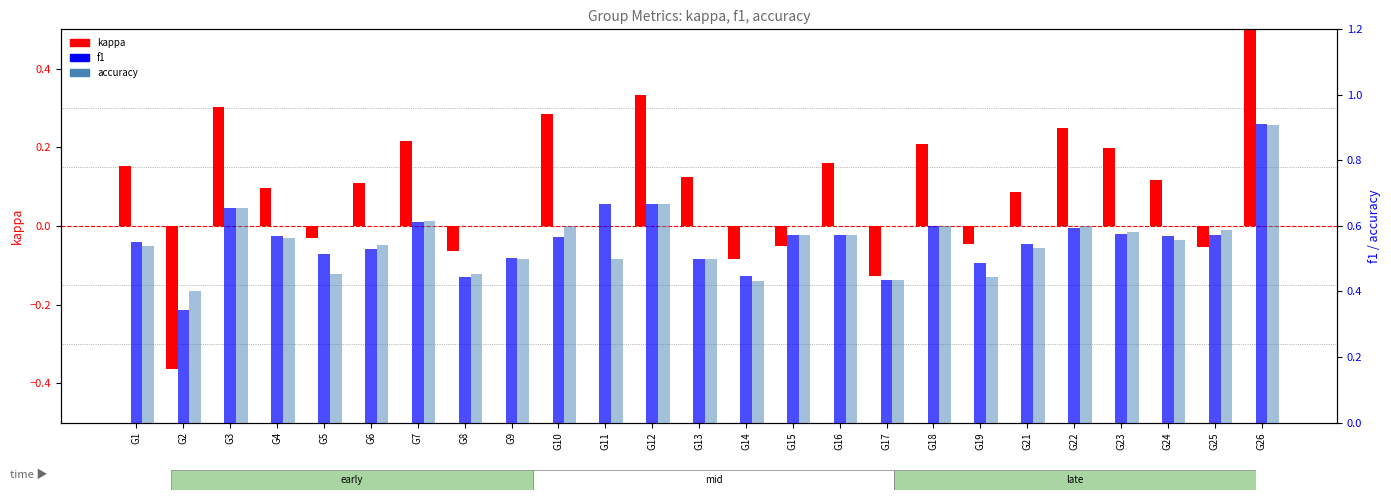

At which label does kappa first exceed 0?

G1